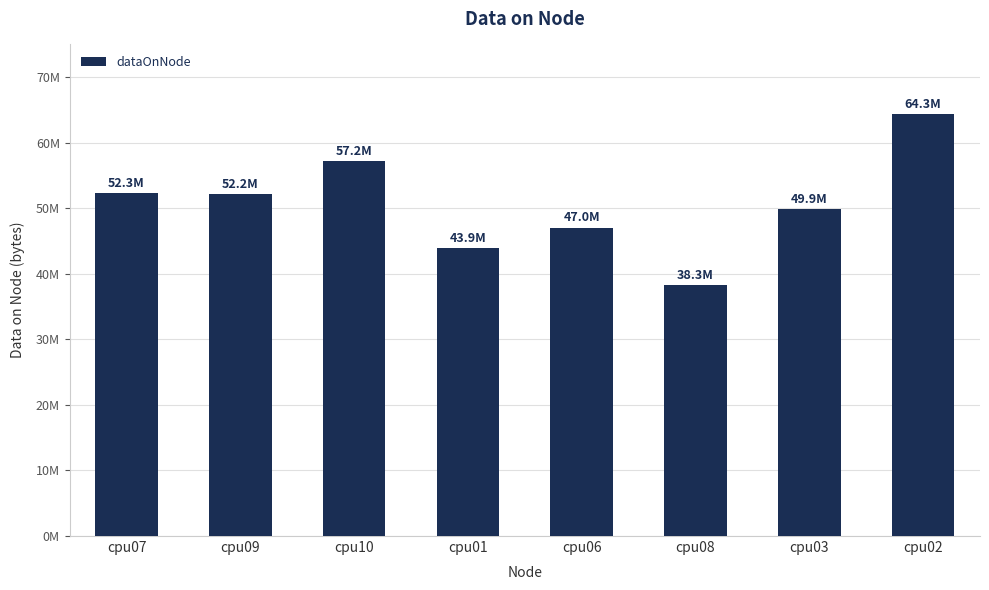

What is the sum of the values at cpu10 and cpu09?

109381568